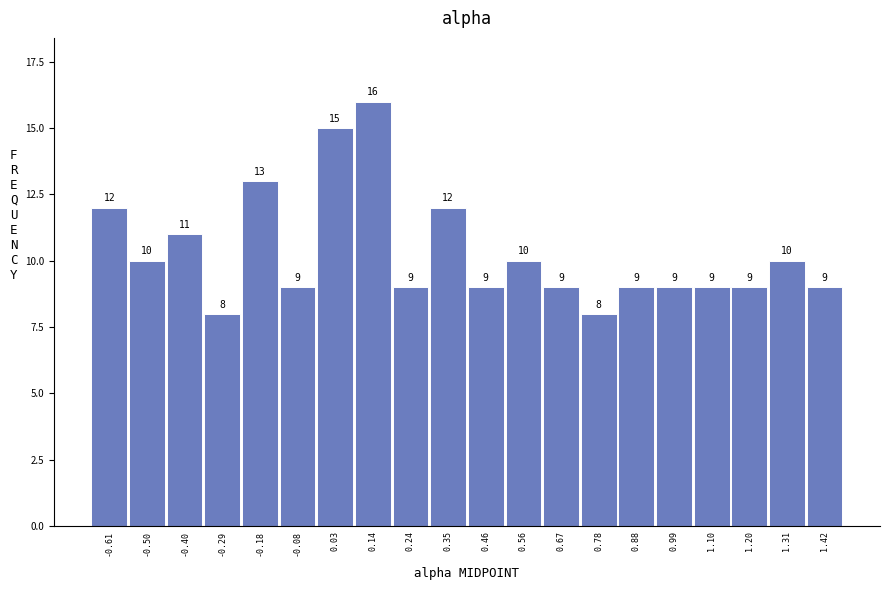

Which range on the x-axis has the tallest bar?

0.08 to 0.18